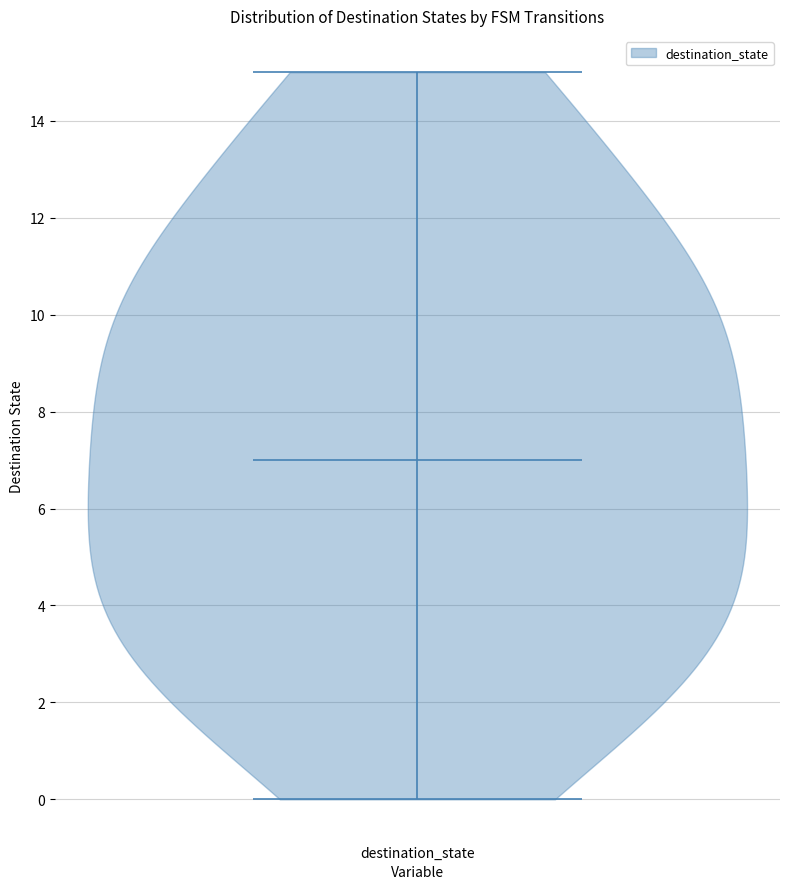

What is the highest point the violin for destination_state reaches on the y-axis? The values are not printed on the chart, so give them approximately, as read against the axis.

15